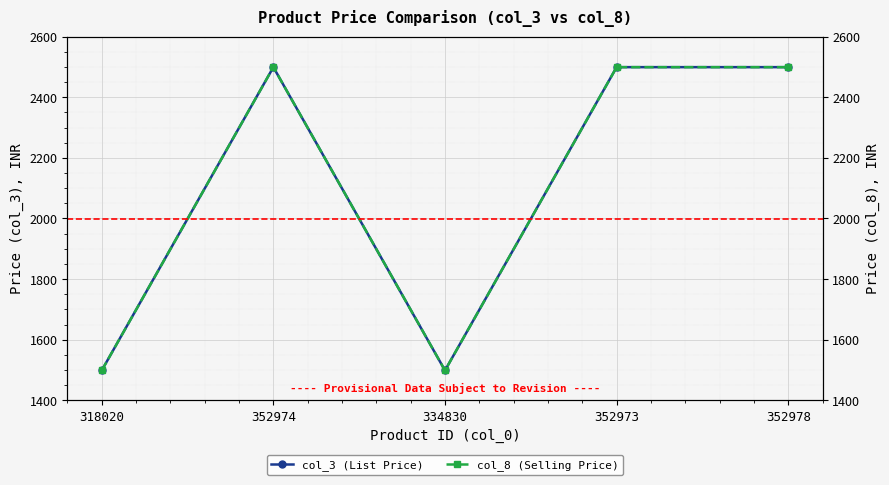

Count the number of categories in the chart.

5